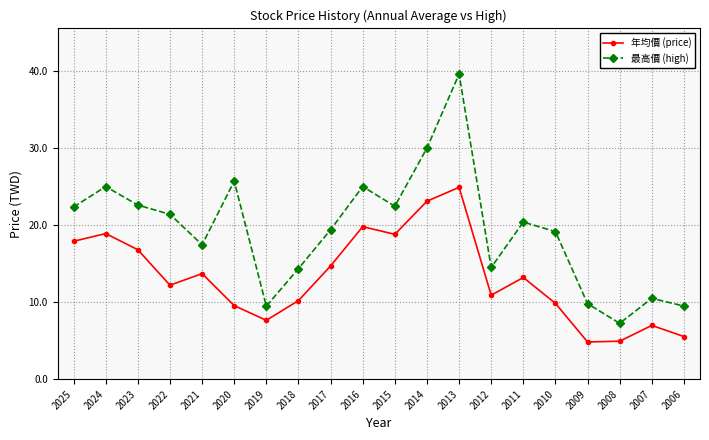

The 年均價 (price) series shows 17.5 at 2010. True or false?

False